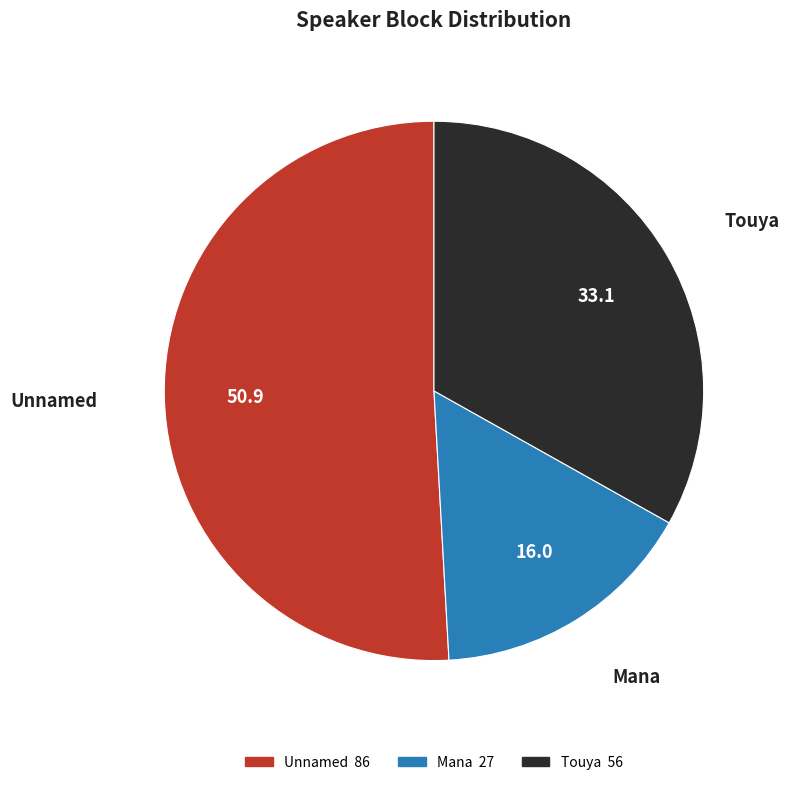

Is there any slice that represents more than half of the pie?

Yes